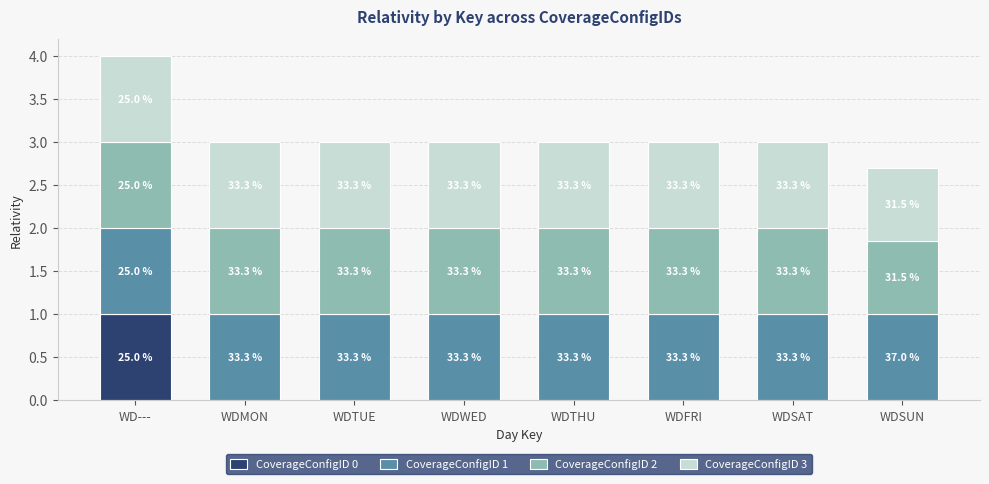

List the series in order of their peak value, highest first.

CoverageConfigID 0, CoverageConfigID 1, CoverageConfigID 2, CoverageConfigID 3